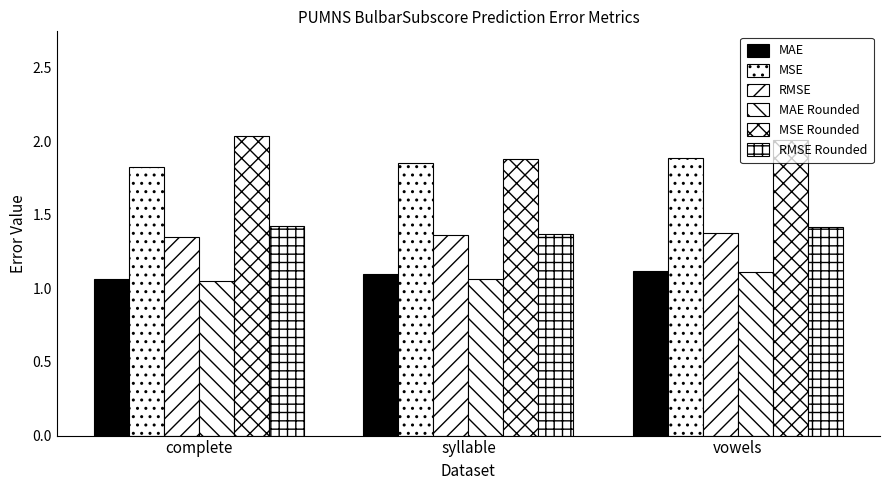

How many RMSE Rounded values are between 1 and 2?

3